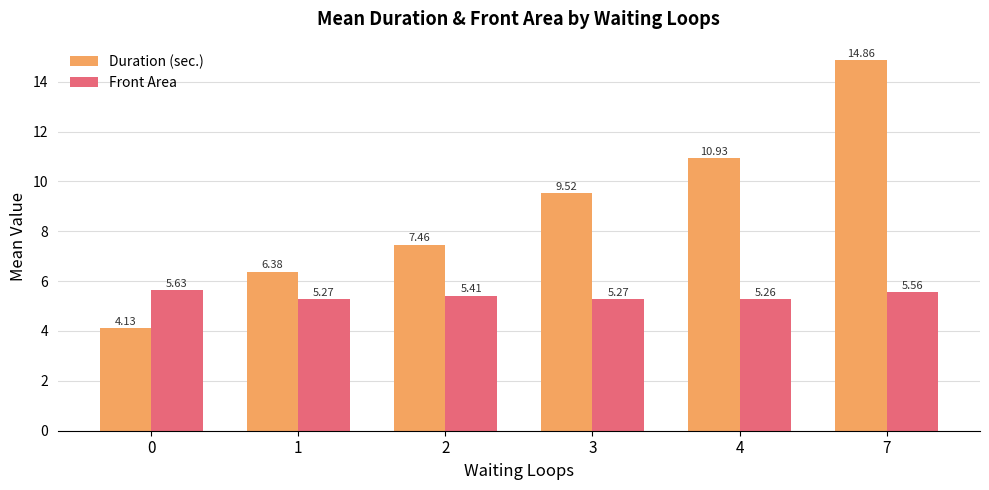

How many data points does each series have?

6